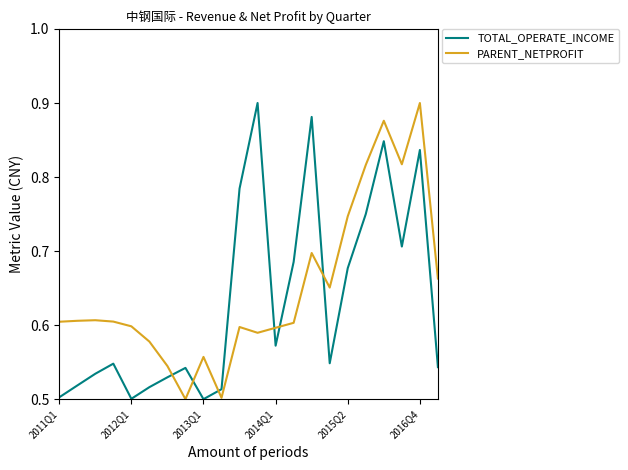

True or false: PARENT_NETPROFIT and TOTAL_OPERATE_INCOME intersect in this chart.

True